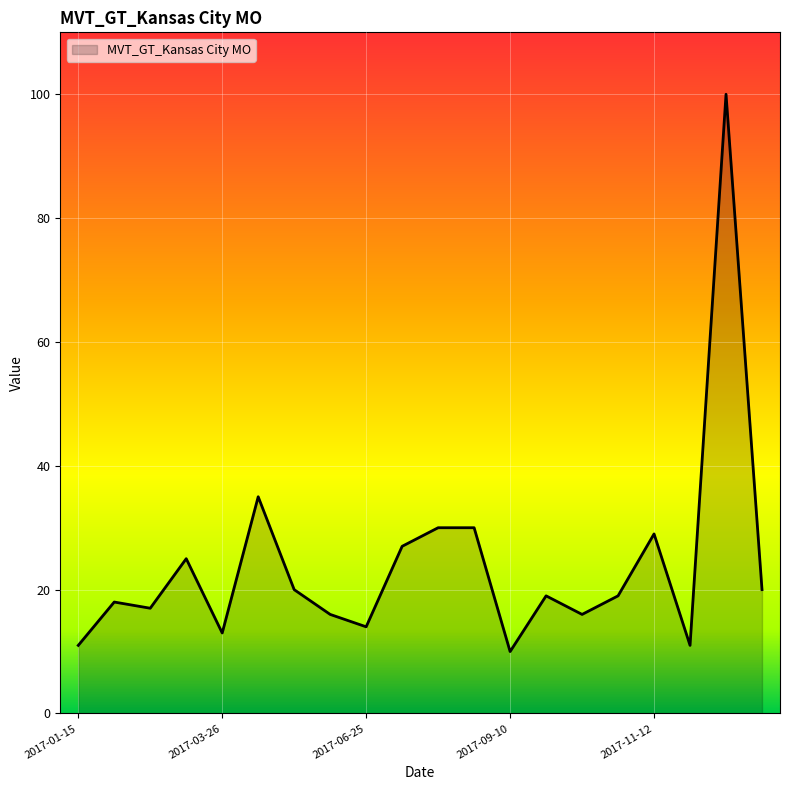

What is the greatest value displayed?

100